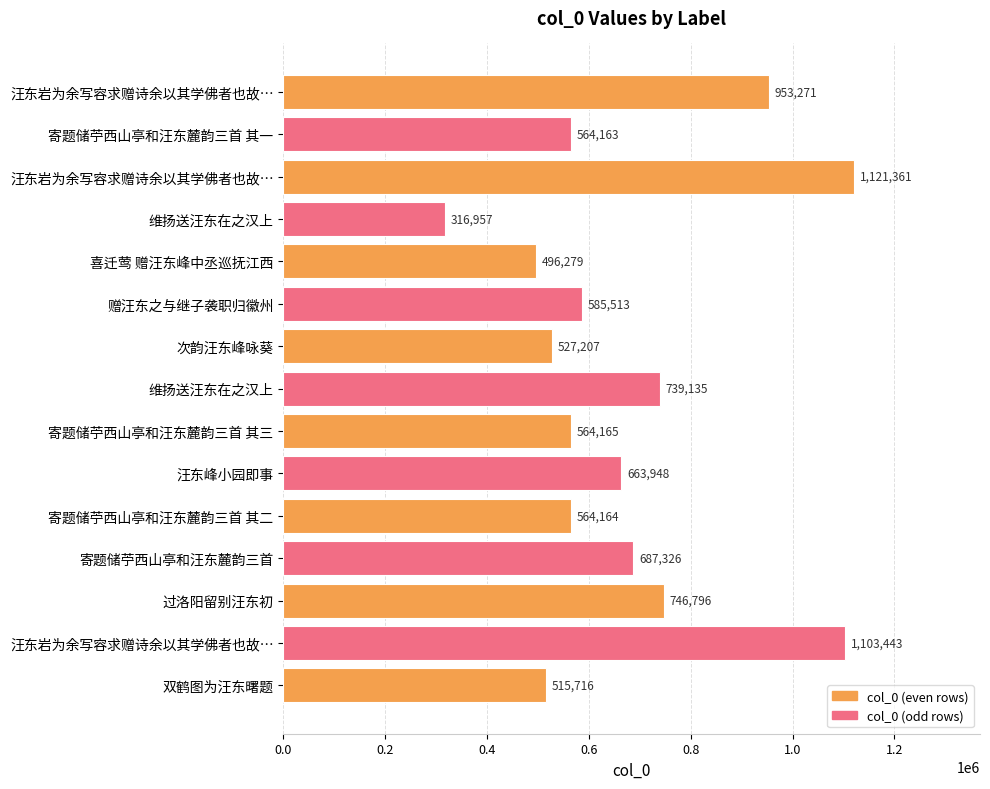

How many bars are there in total?

15